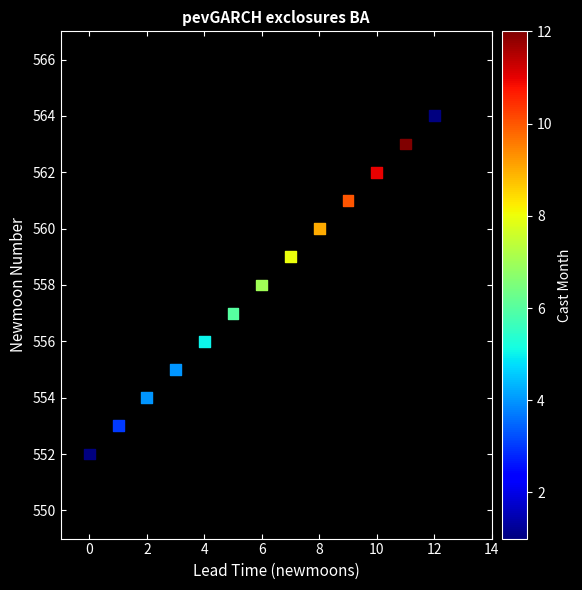

What is the range of Y values (max minus min)?

12